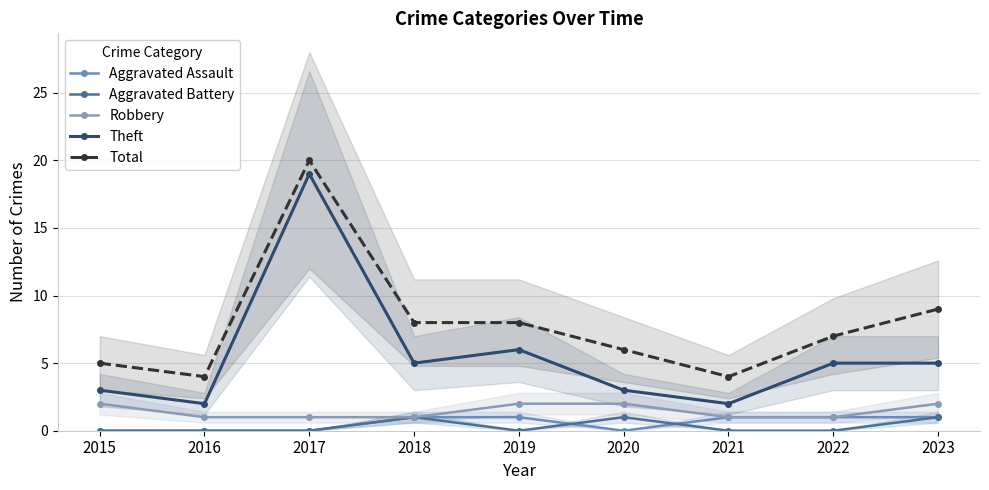

Which series has the widest spread of values?

Theft